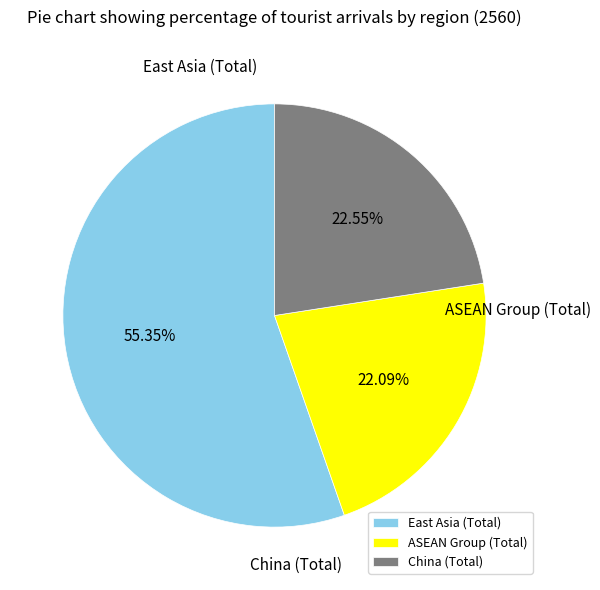

Is it true that จีน is 23% of the pie?

True